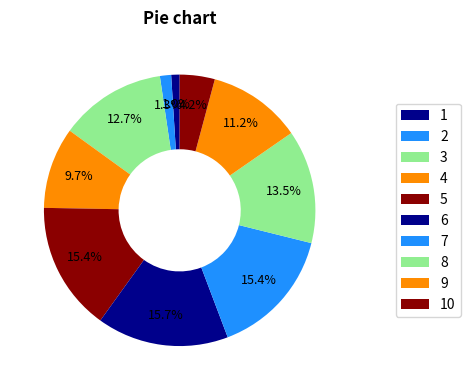

Count the number of slices in the pie.

10